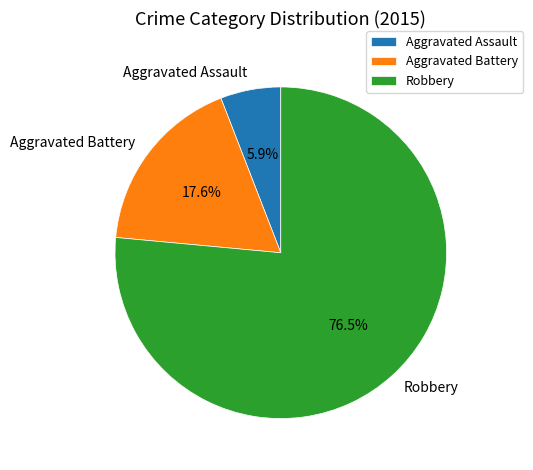

Which category has the smallest portion of the pie?

Aggravated Assault